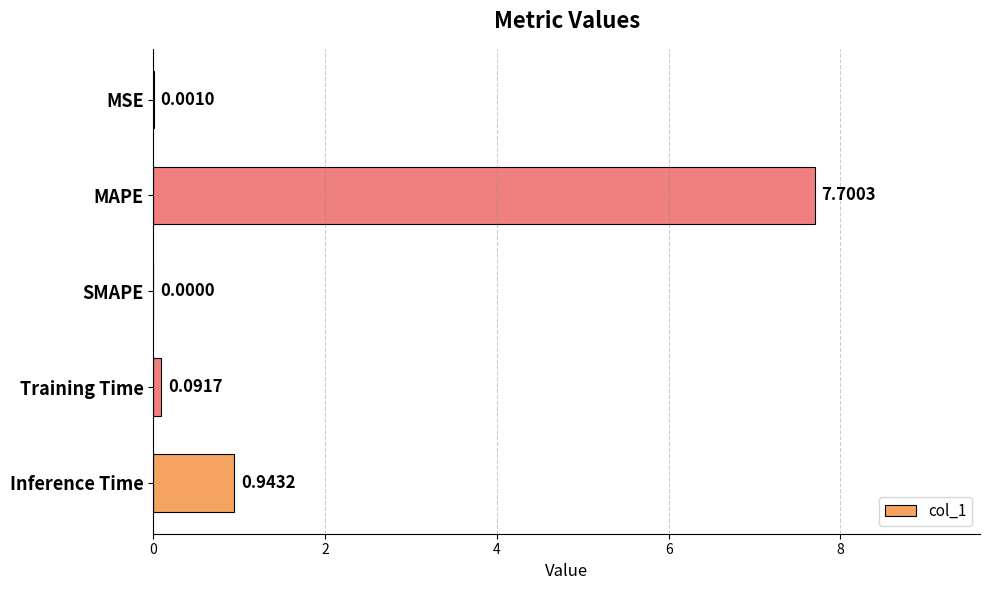

How many categories are shown in the chart?

5